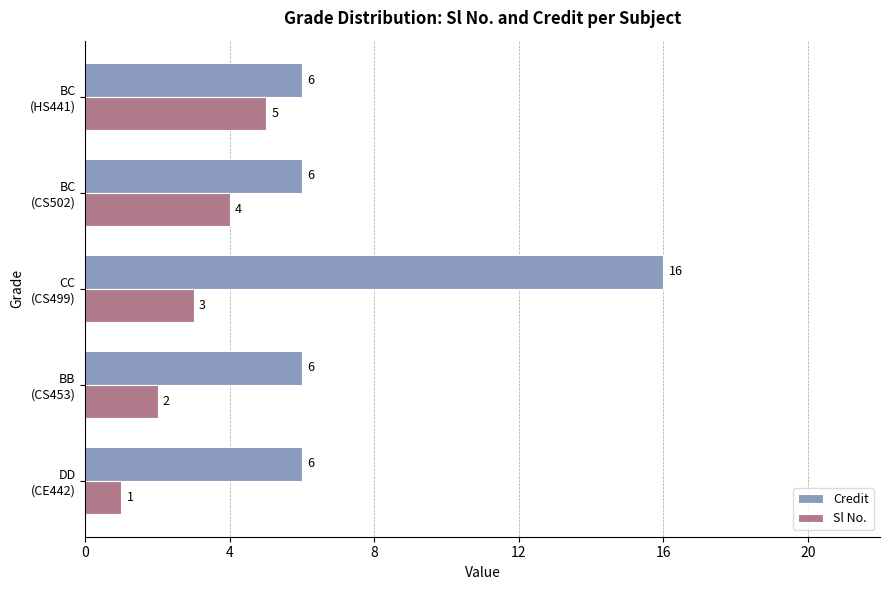

What is the maximum value for Credit?

16